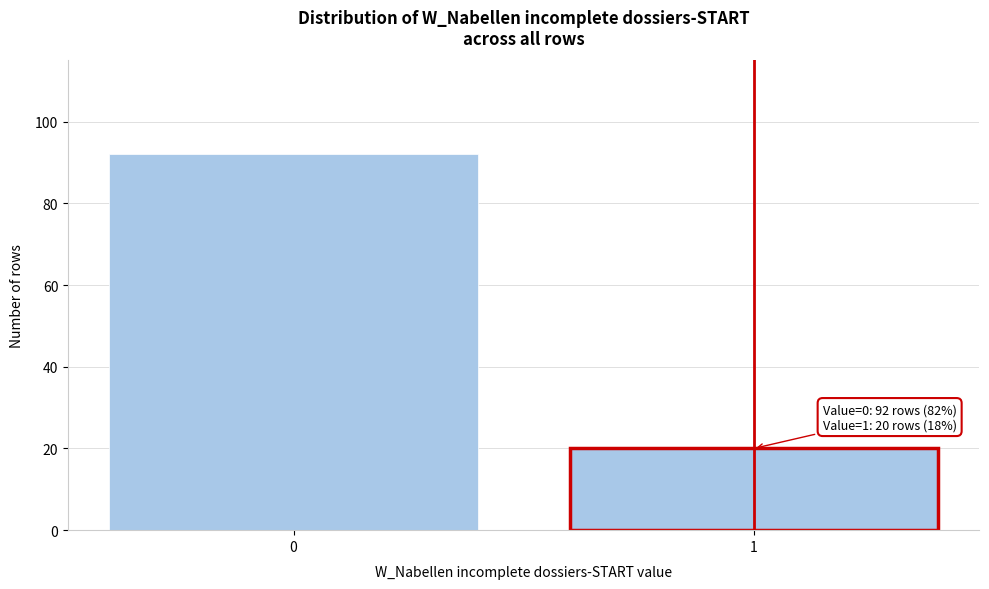

Reading left to right, what are all the values shown in this chart?

0=92	1=20